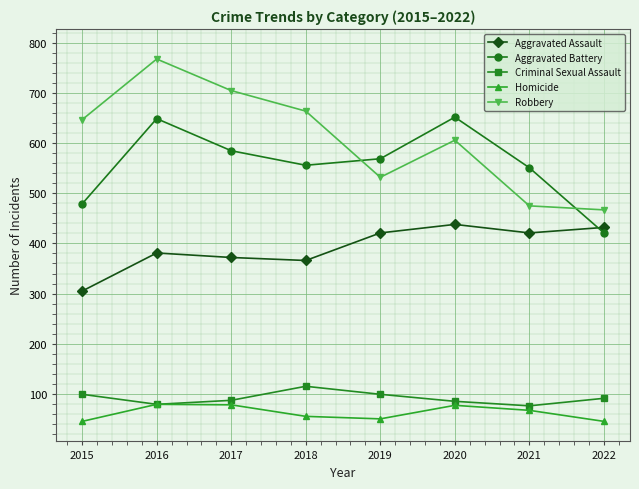

The Homicide series shows 67 at 2021. True or false?

True